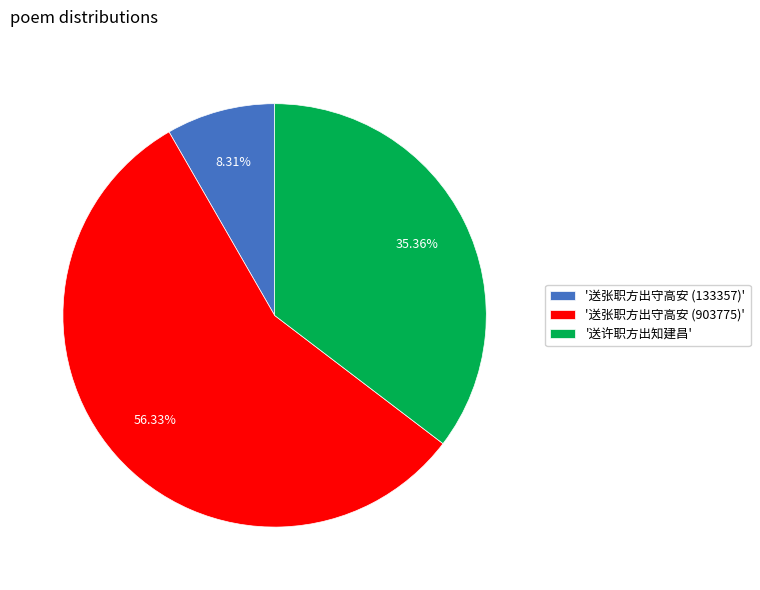

Which has a higher value, '送许职方出知建昌' or '送张职方出守高安 (903775)'?

'送张职方出守高安 (903775)'